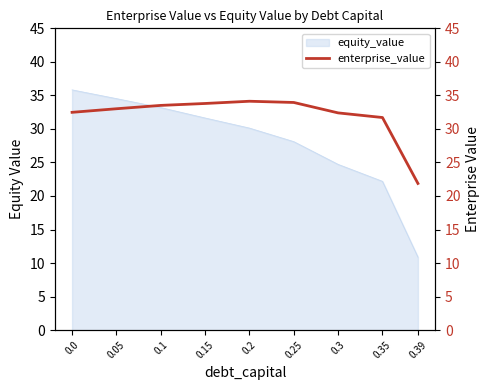

What is the sum of all values?

286.8